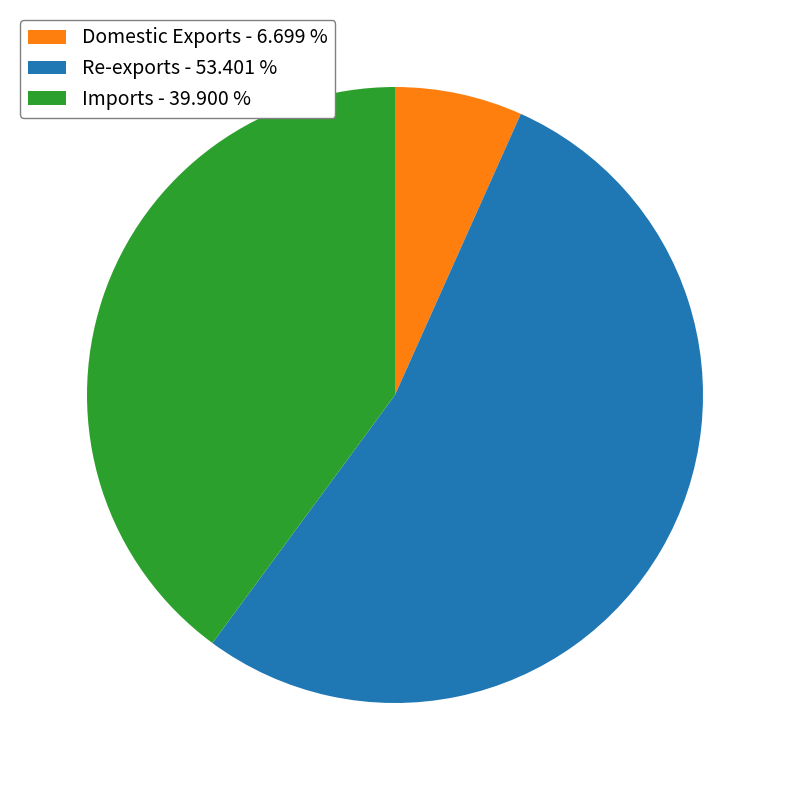

Approximately how many times larger is the value at Re-exports - 53.401 % compared to Domestic Exports - 6.699 %?

8.0